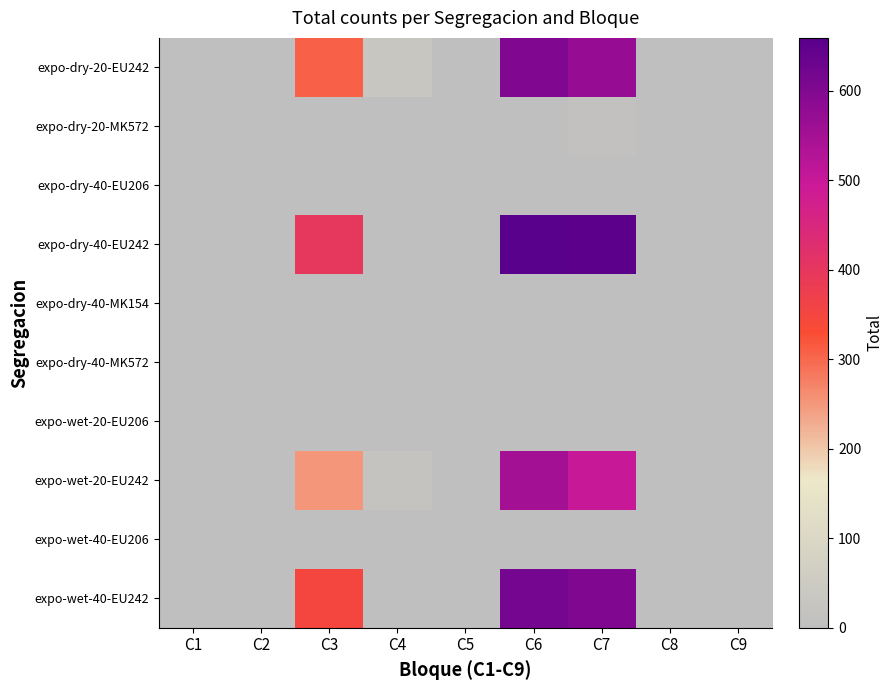

Reading left to right, what are all the values shown in this chart?

expo-dry-20-EU242: C1=0	C2=0	C3=308	C4=30	C5=0	C6=601	C7=569	C8=0	C9=0
expo-dry-20-MK572: C1=0	C2=0	C3=1	C4=1	C5=0	C6=0	C7=12	C8=0	C9=0
expo-dry-40-EU206: C1=3	C2=0	C3=0	C4=0	C5=0	C6=0	C7=0	C8=0	C9=0
expo-dry-40-EU242: C1=0	C2=0	C3=399	C4=0	C5=0	C6=659	C7=652	C8=3	C9=0
expo-dry-40-MK154: C1=0	C2=0	C3=3	C4=0	C5=0	C6=0	C7=0	C8=0	C9=0
expo-dry-40-MK572: C1=0	C2=0	C3=0	C4=0	C5=0	C6=0	C7=0	C8=0	C9=0
expo-wet-20-EU206: C1=0	C2=0	C3=0	C4=0	C5=0	C6=0	C7=0	C8=0	C9=0
expo-wet-20-EU242: C1=0	C2=0	C3=250	C4=20	C5=0	C6=550	C7=500	C8=0	C9=0
expo-wet-40-EU206: C1=2	C2=0	C3=0	C4=0	C5=0	C6=0	C7=0	C8=0	C9=0
expo-wet-40-EU242: C1=0	C2=0	C3=350	C4=0	C5=0	C6=620	C7=600	C8=2	C9=0